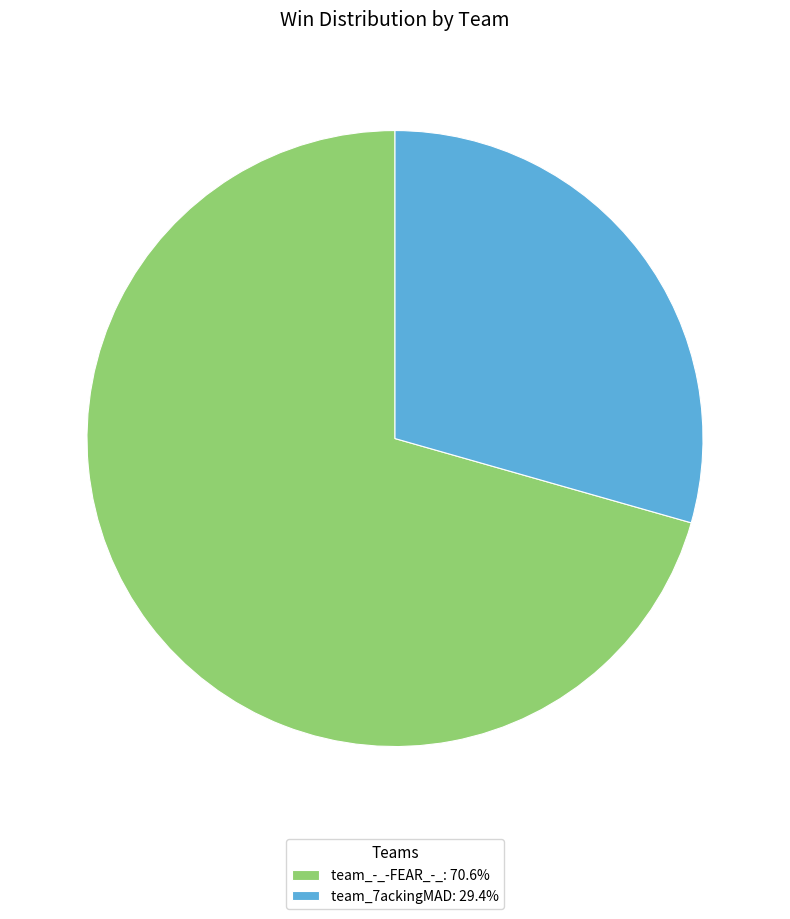

Combined, do team_-_-FEAR_-_ and team_7ackingMAD account for over 50%?

Yes